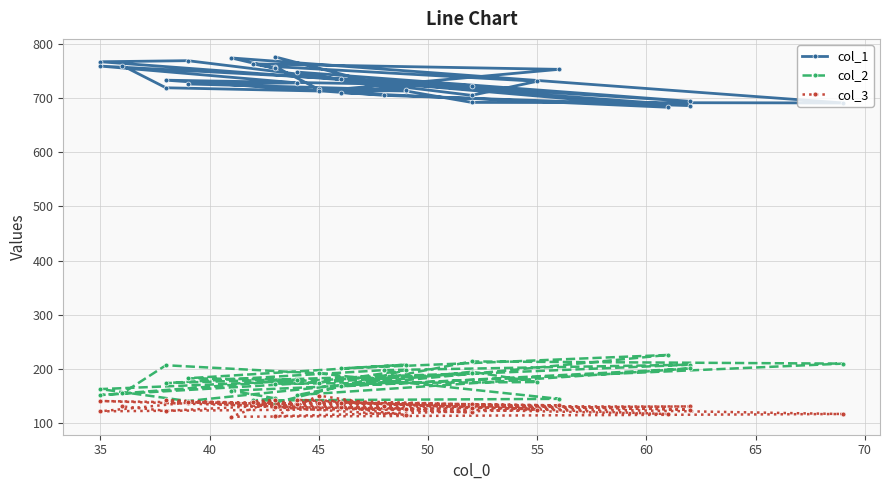

What is the smallest value displayed?

112